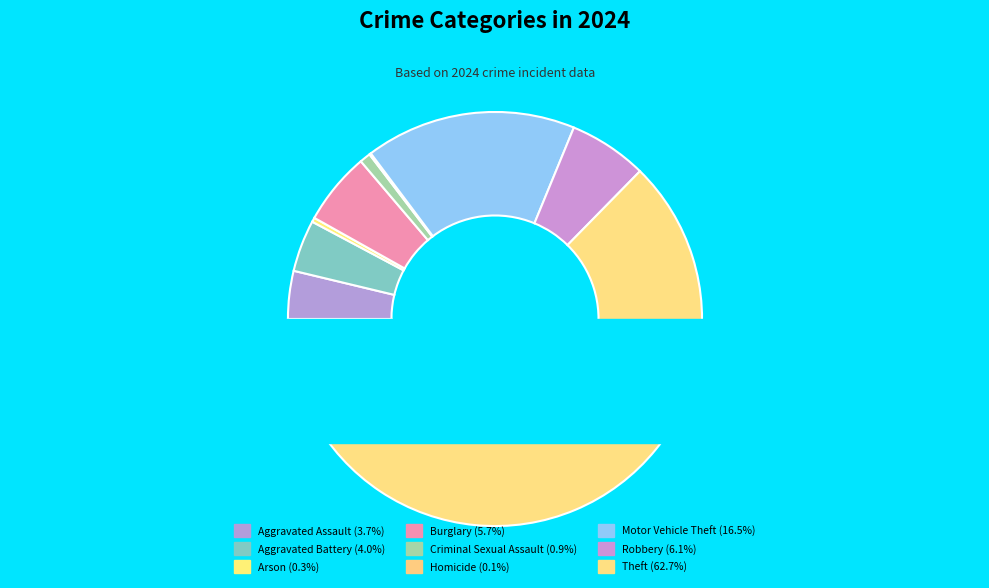

Which category has the smallest portion of the pie?

Homicide